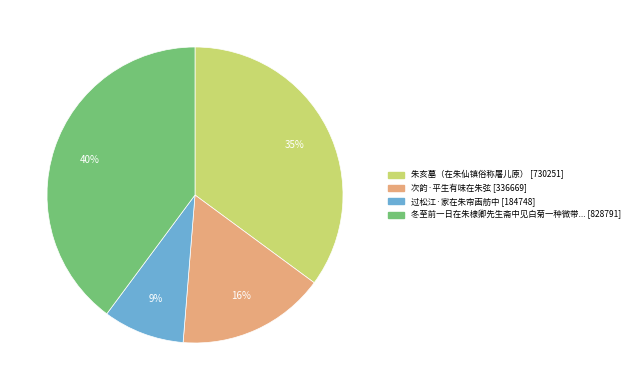

To the nearest percent, what is the average slice percentage?

25%